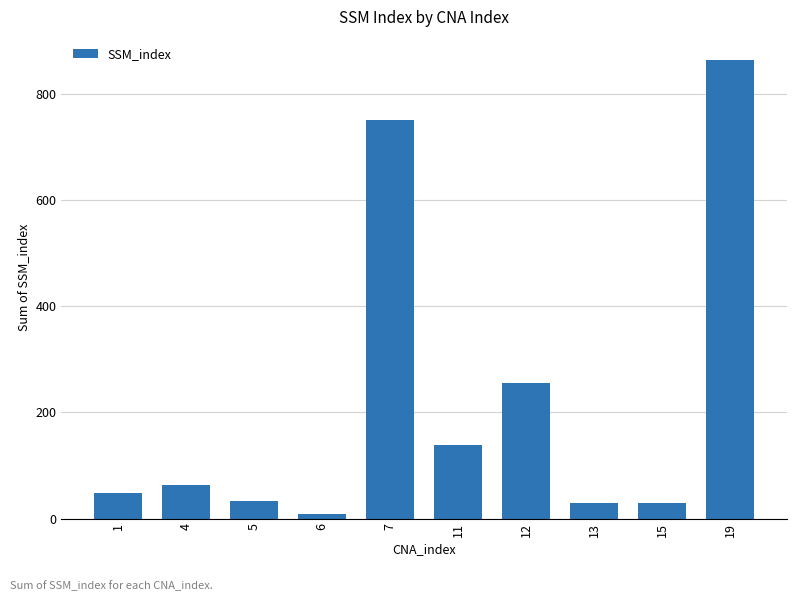

What is the value of the 10th bar from the left?

864